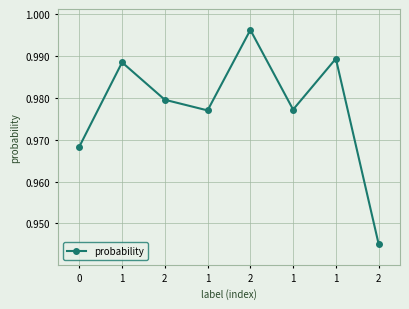

The chart shows a value of 0.3 at 1. True or false?

False